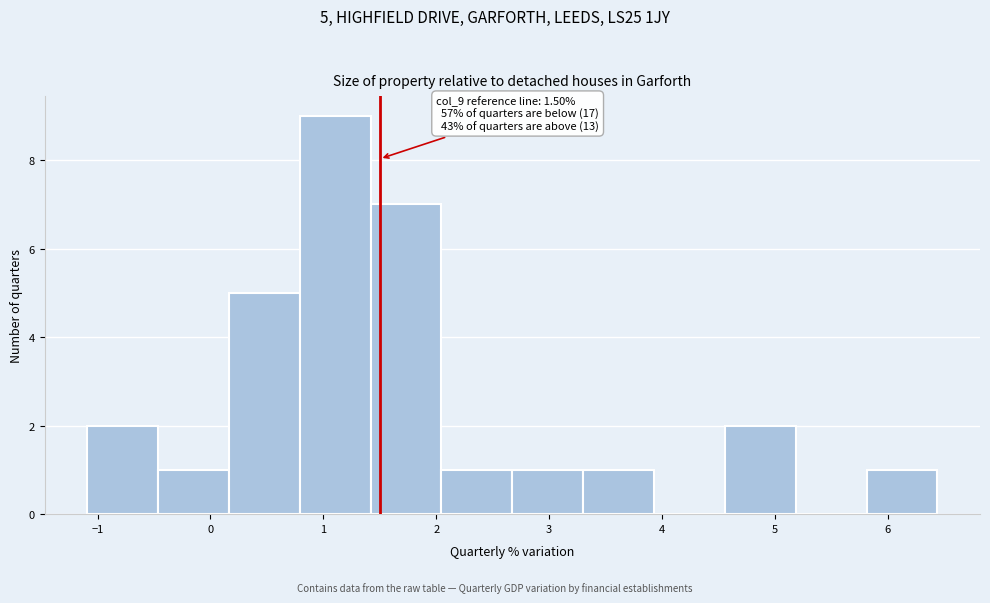

Over which range of the x-axis is the bar tallest?

0.8 to 1.4